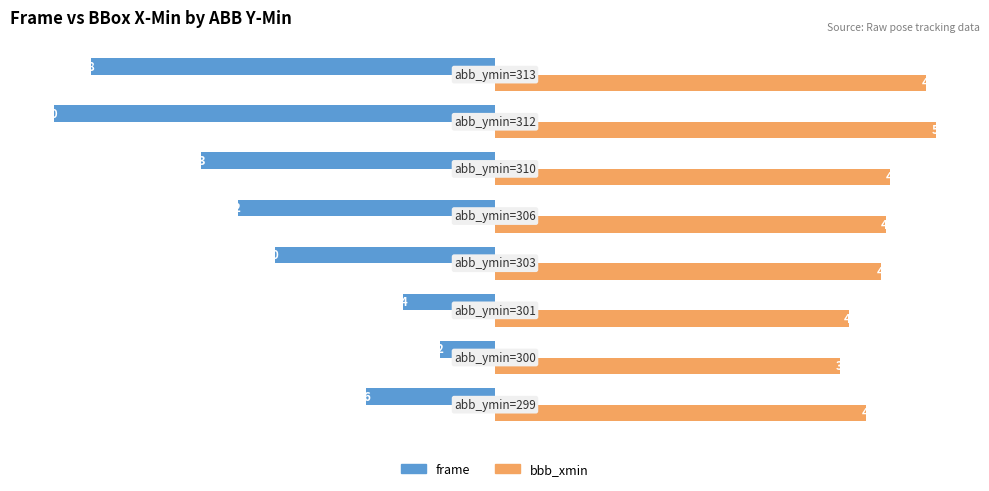

What is the difference between the maximum and minimum values in the frame series?

43.8